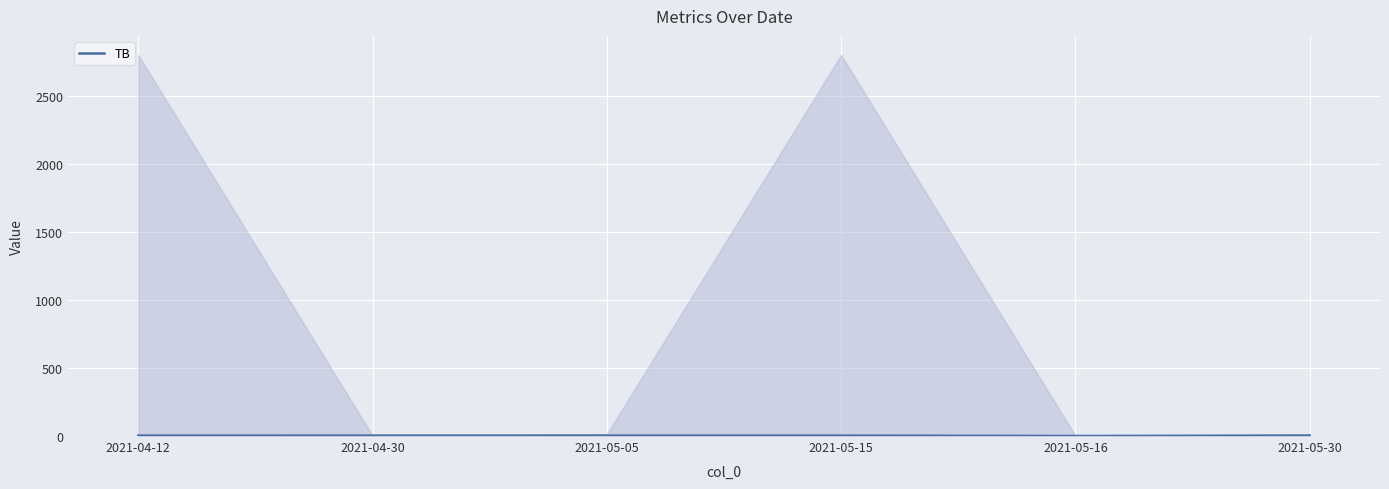

Count the number of data series in this chart.

1